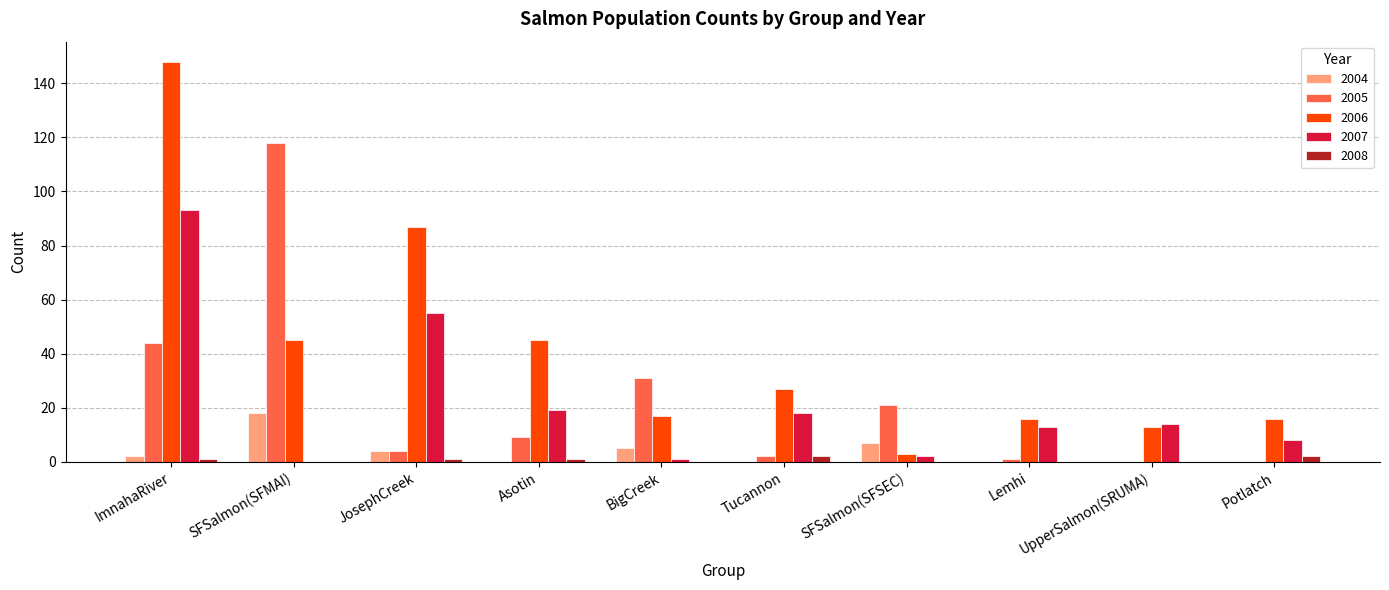

At which category does the chart reach its peak across all series?

ImnahaRiver